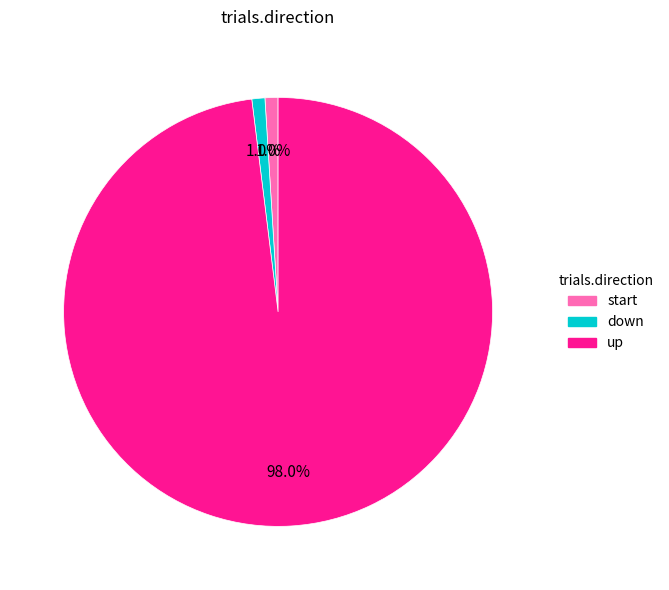

Do down and up together represent more than half of the pie?

Yes